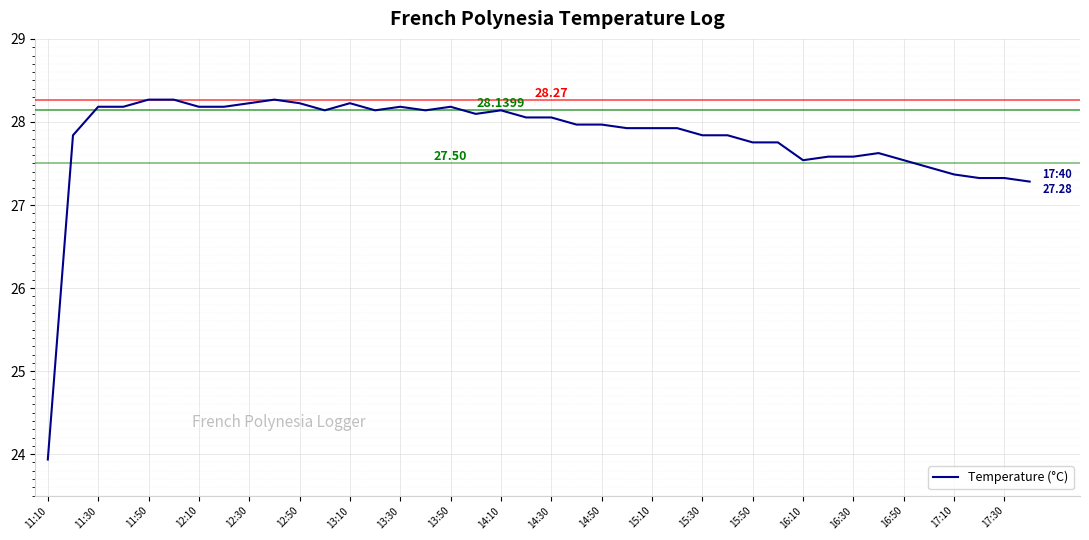

Does the chart display data point markers on the line(s)?

No